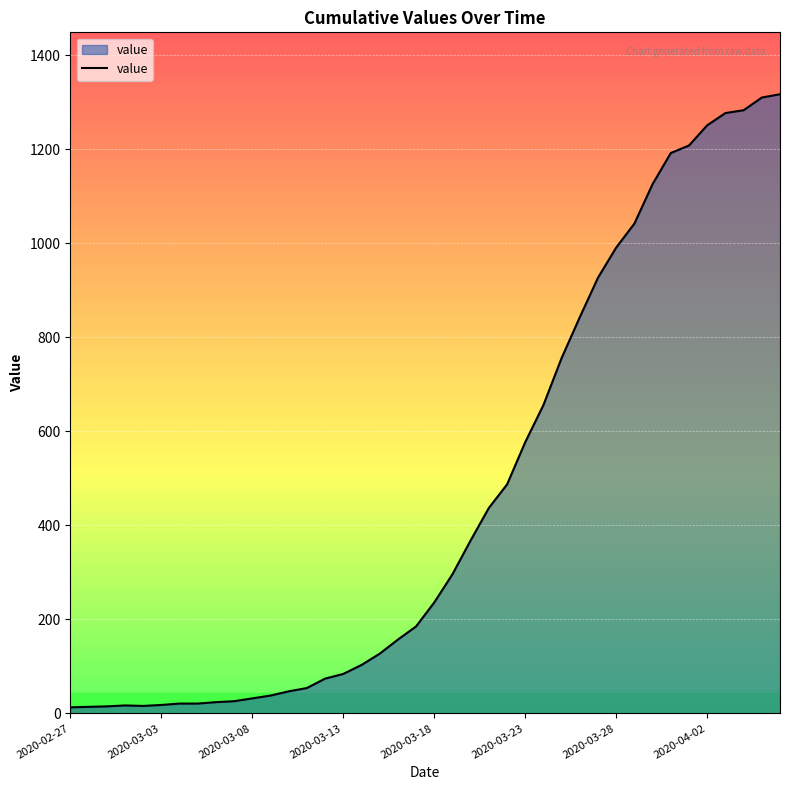

What is the difference between the maximum and minimum values?

1304